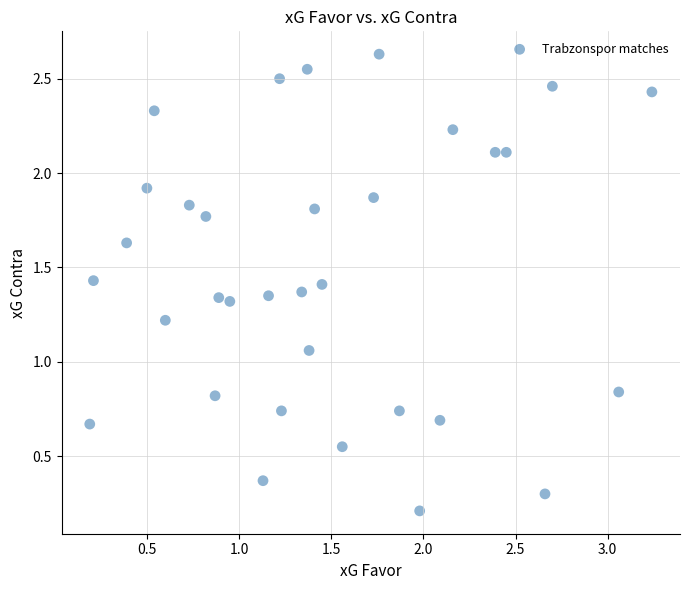

What is the range of X values (max minus min)?

3.1